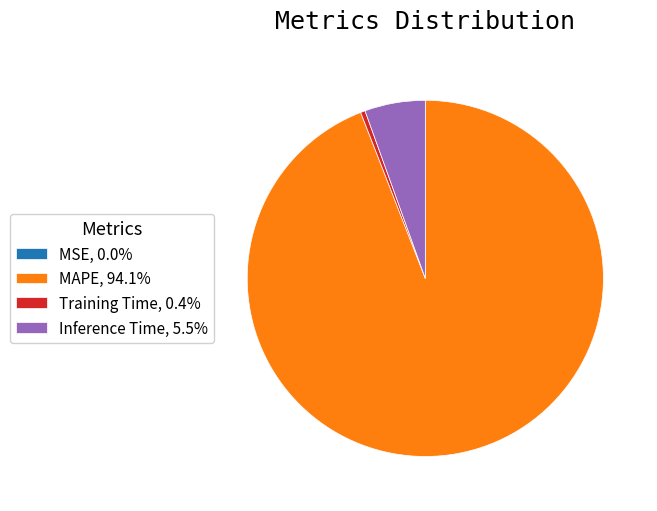

Does MAPE, 94.1% represent more than half of the total?

Yes